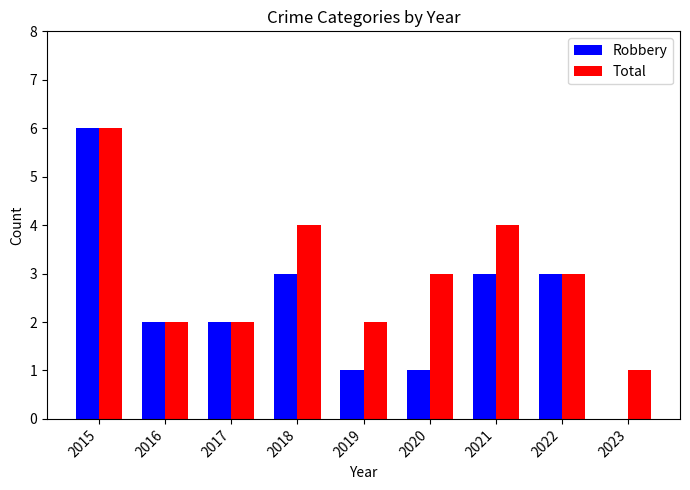

What is the sum of the Robbery values at 2021 and 2018?

6